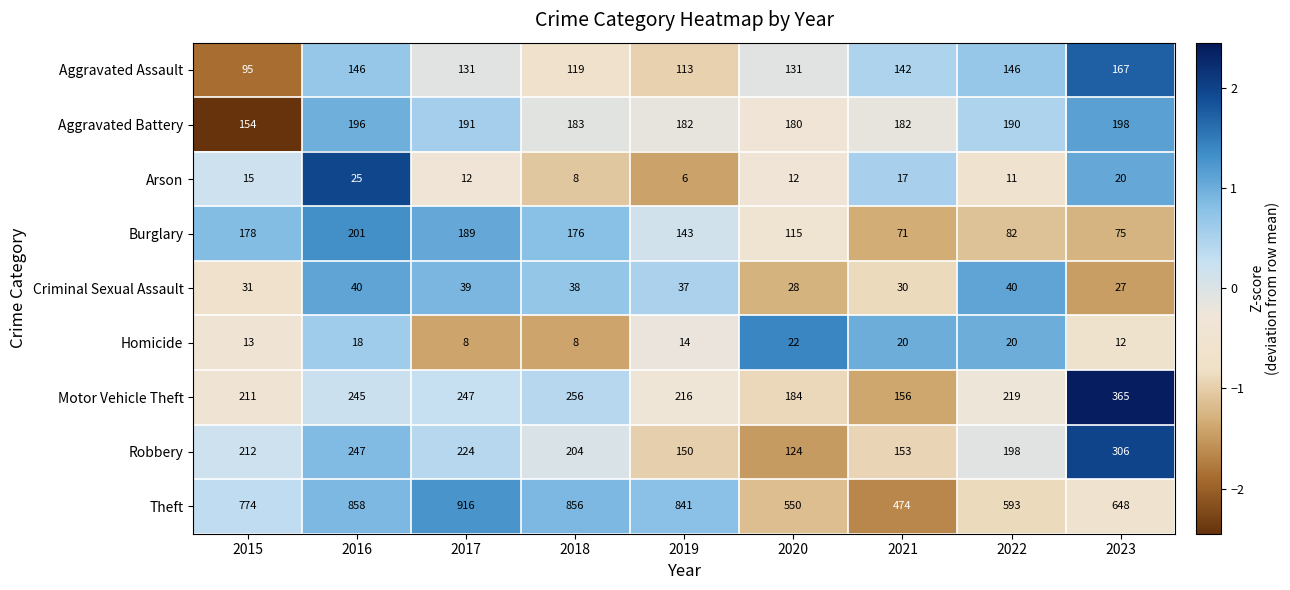

List the series in order of their peak value, highest first.

Theft, Motor Vehicle Theft, Robbery, Burglary, Aggravated Battery, Aggravated Assault, Criminal Sexual Assault, Arson, Homicide